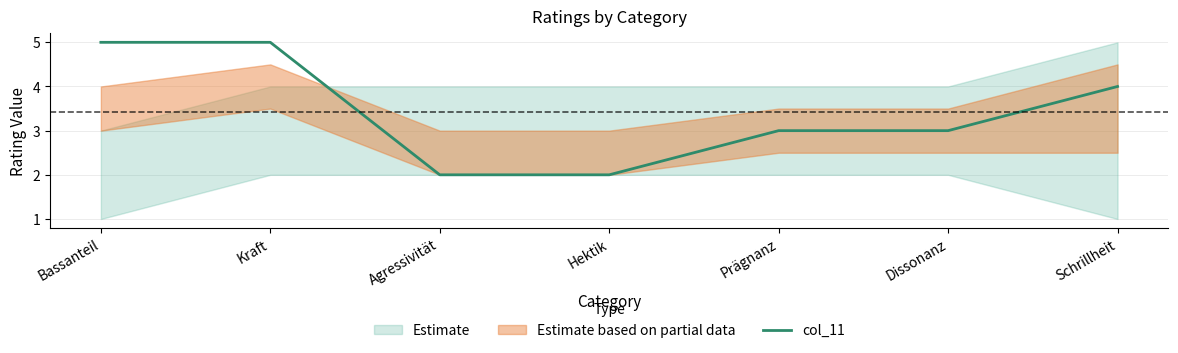

What is the change in value from Bassanteil to Hektik?

-3